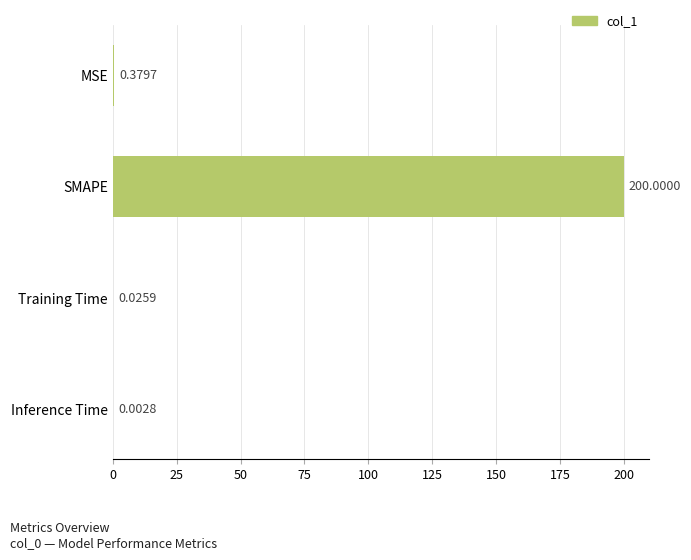

Which has a higher value, MSE or Inference Time?

MSE